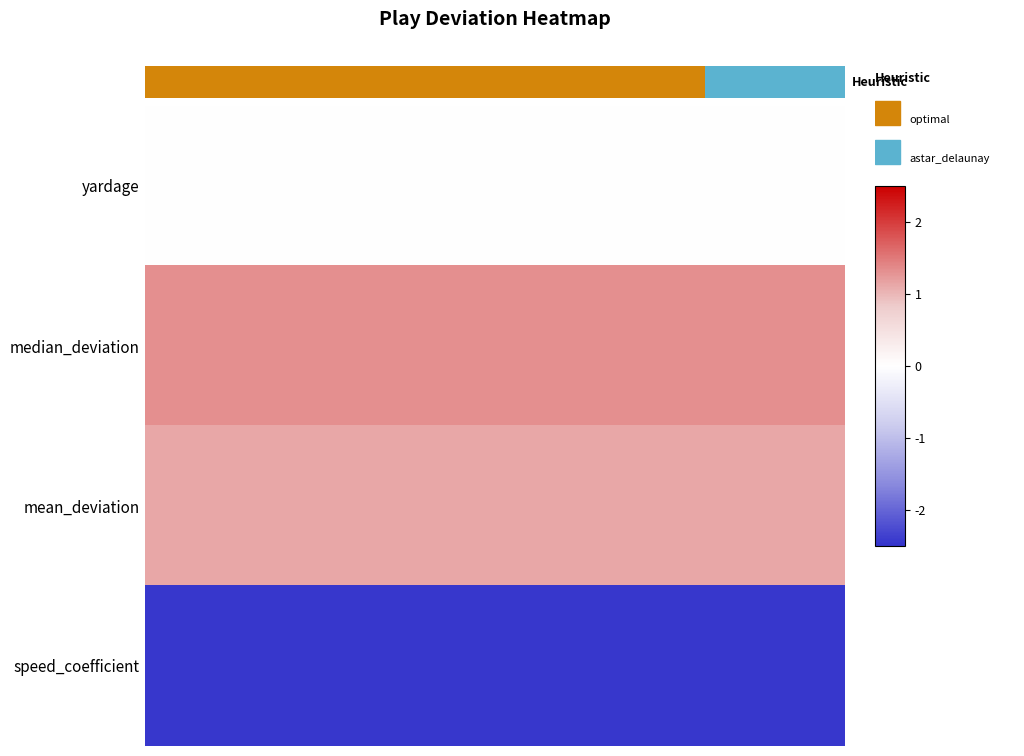

How many series are shown in this chart?

4